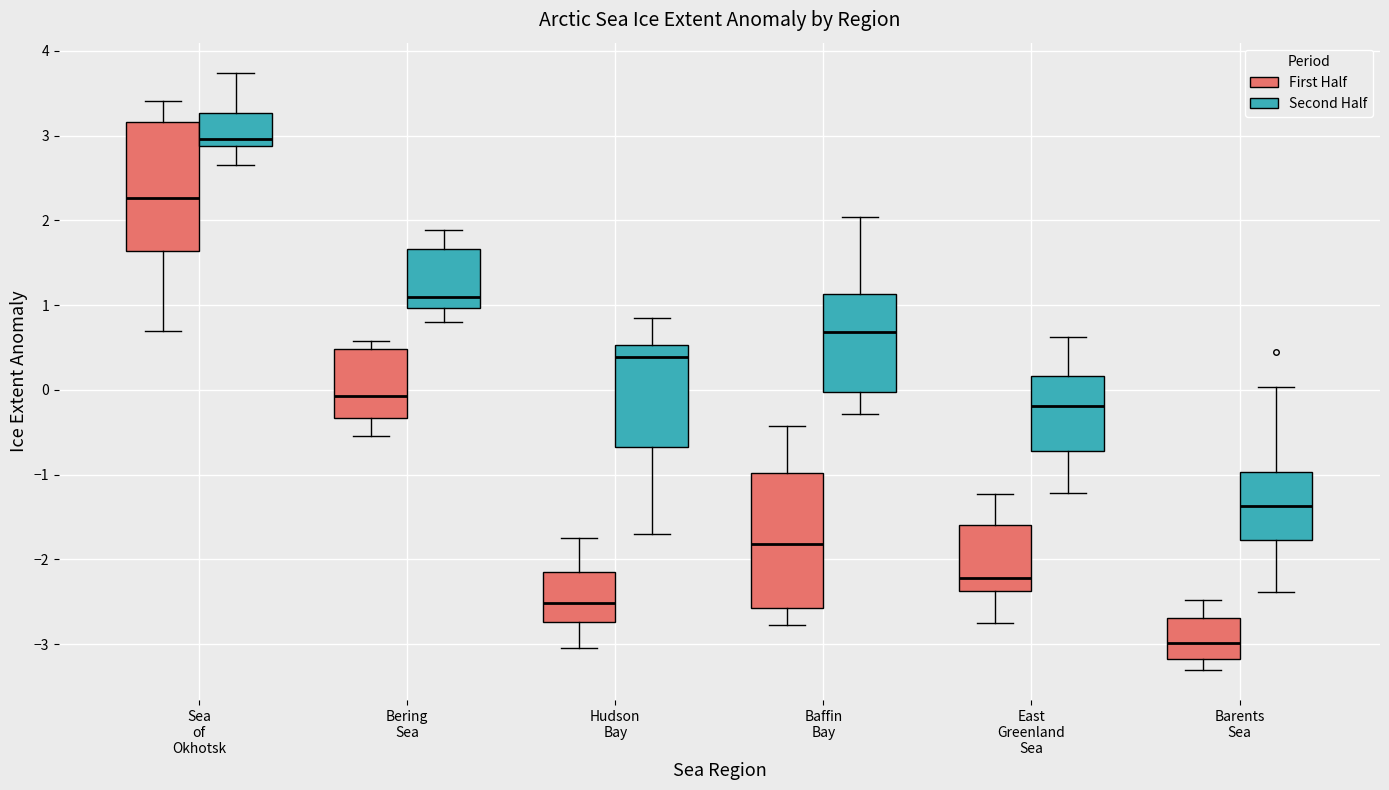

Which box's median line is the lowest?

Barents Sea (First Half)